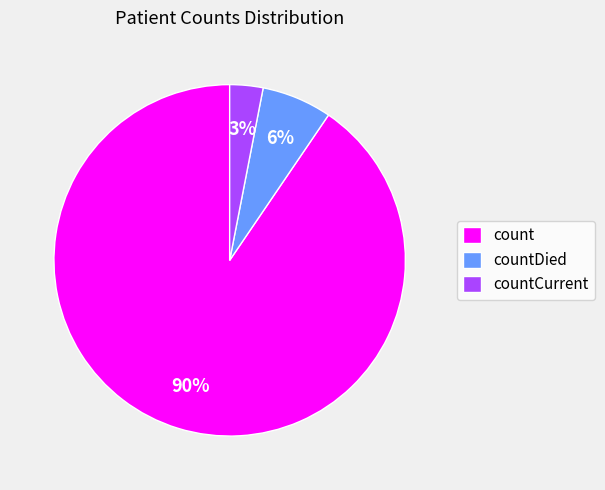

How many segments does this pie chart have?

3